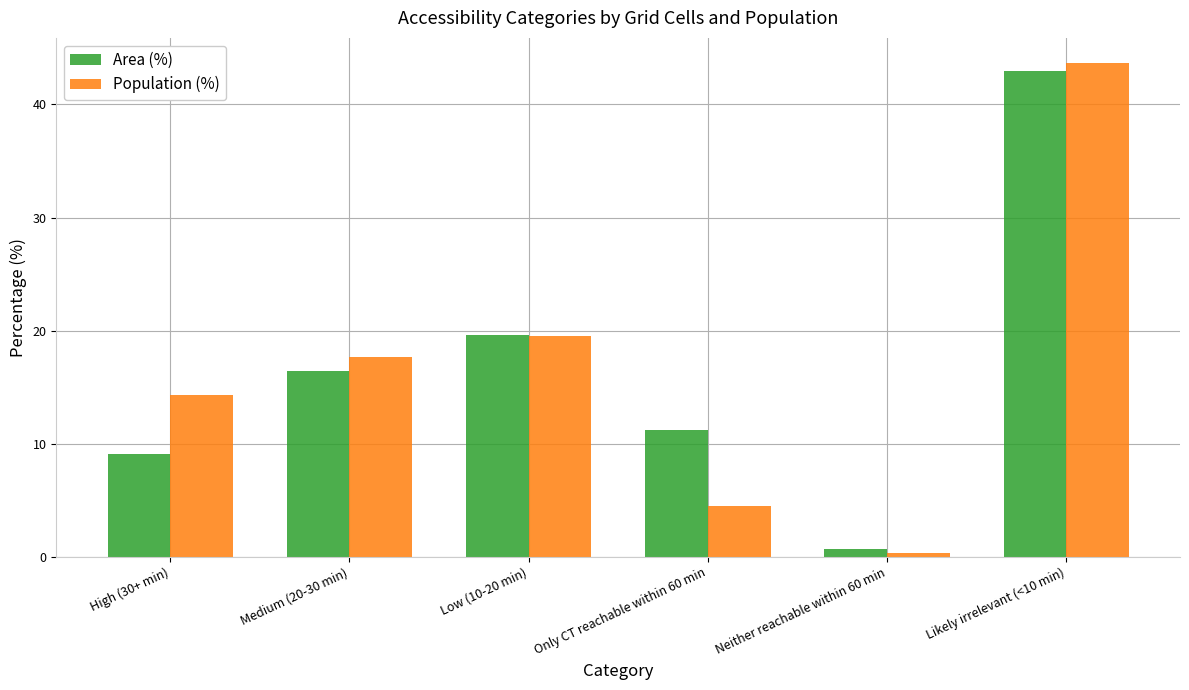

What is the total value across all series at Only CT reachable within 60 min?

15.7